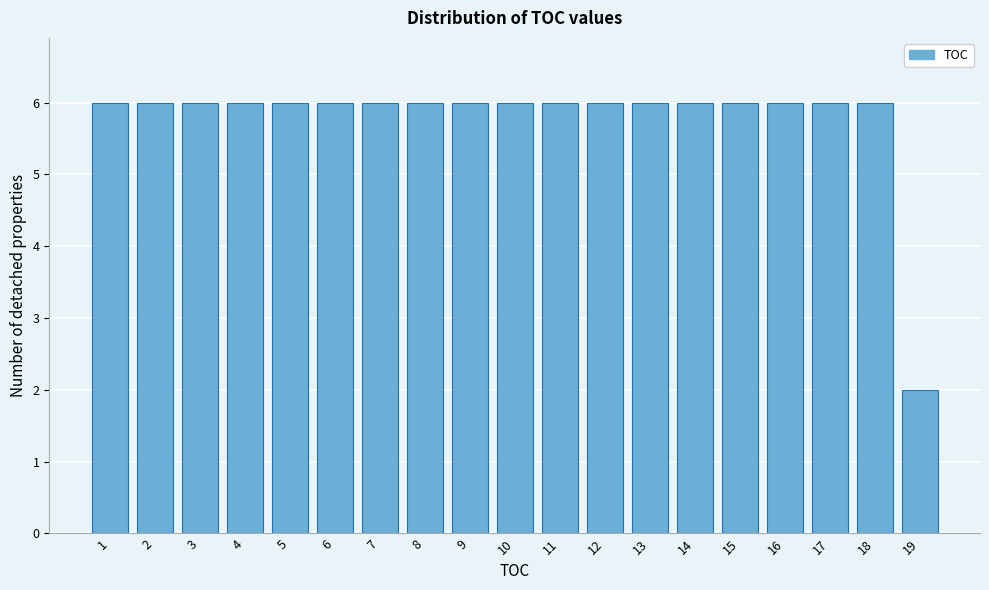

Reading left to right, extract all data points from this chart.

6	6	6	6	6	6	6	6	6	6	6	6	6	6	6	6	6	6	2